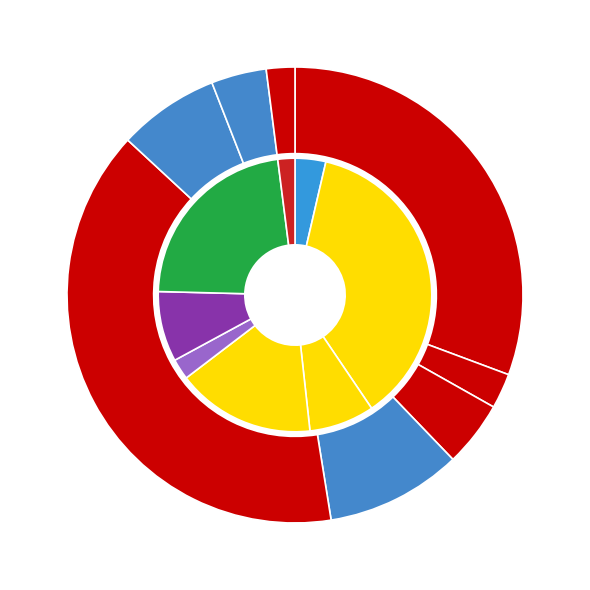

Count the number of slices in the pie.

8